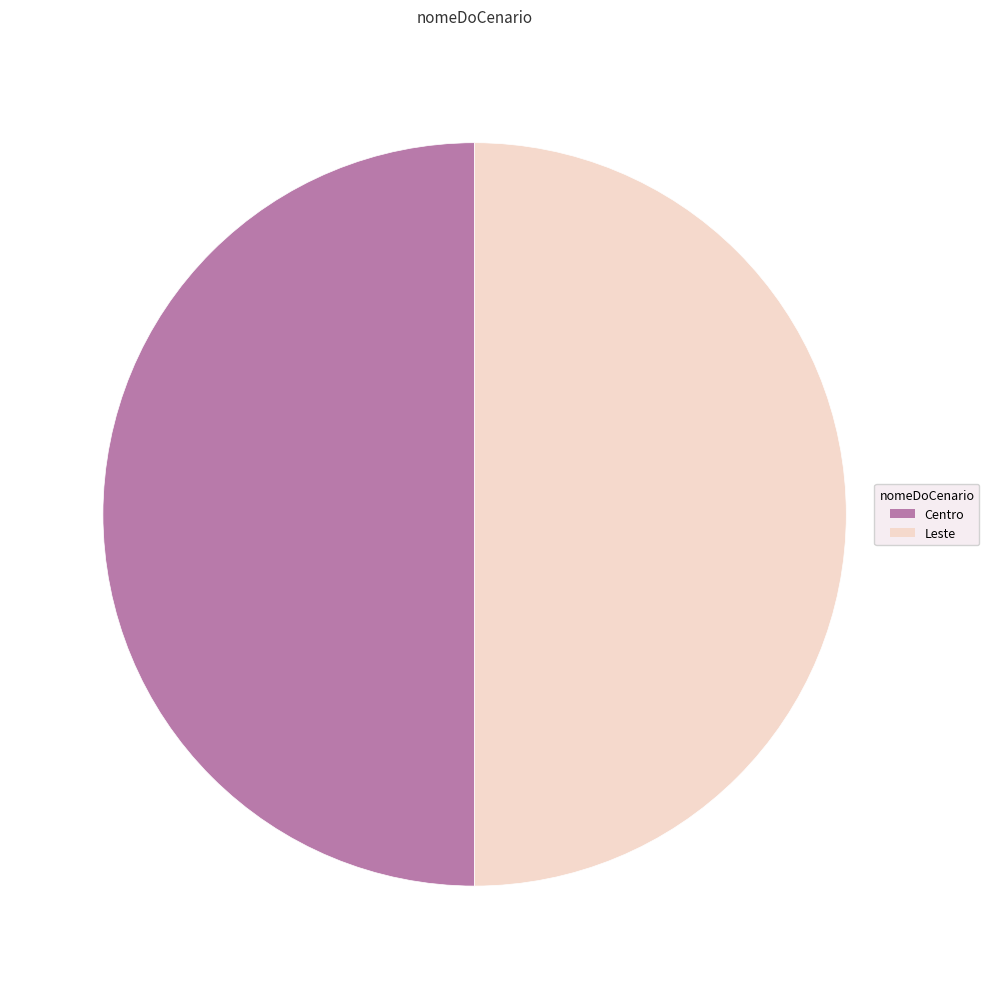

Approximately how many times larger is the value at Centro compared to Leste?

1.0